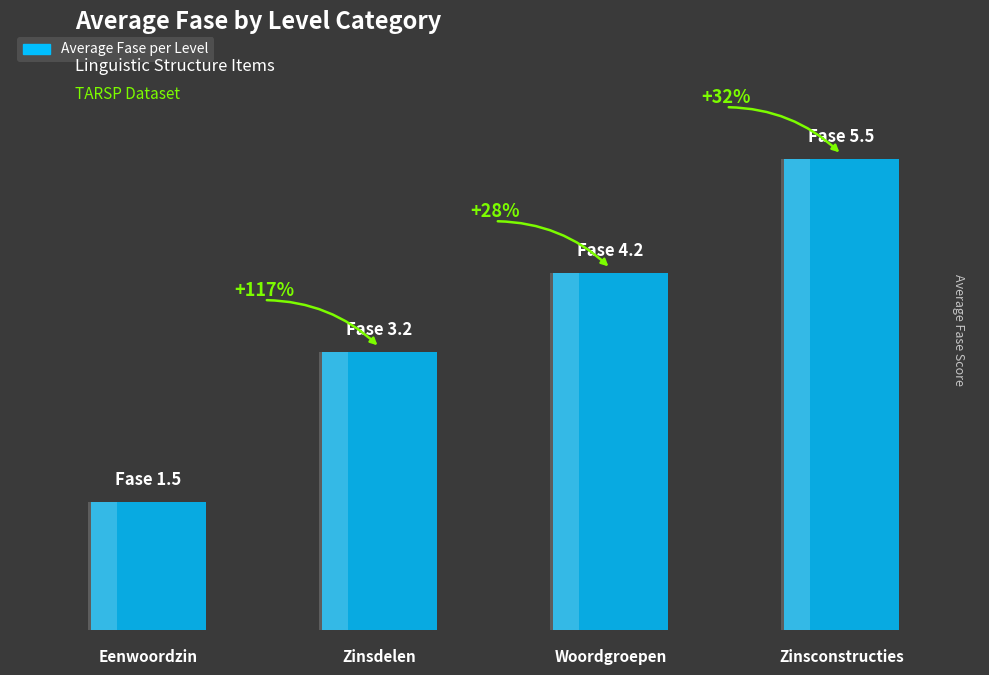

Rank the categories by value from lowest to highest.

Eenwoordzin, Zinsdelen, Woordgroepen, Zinsconstructies